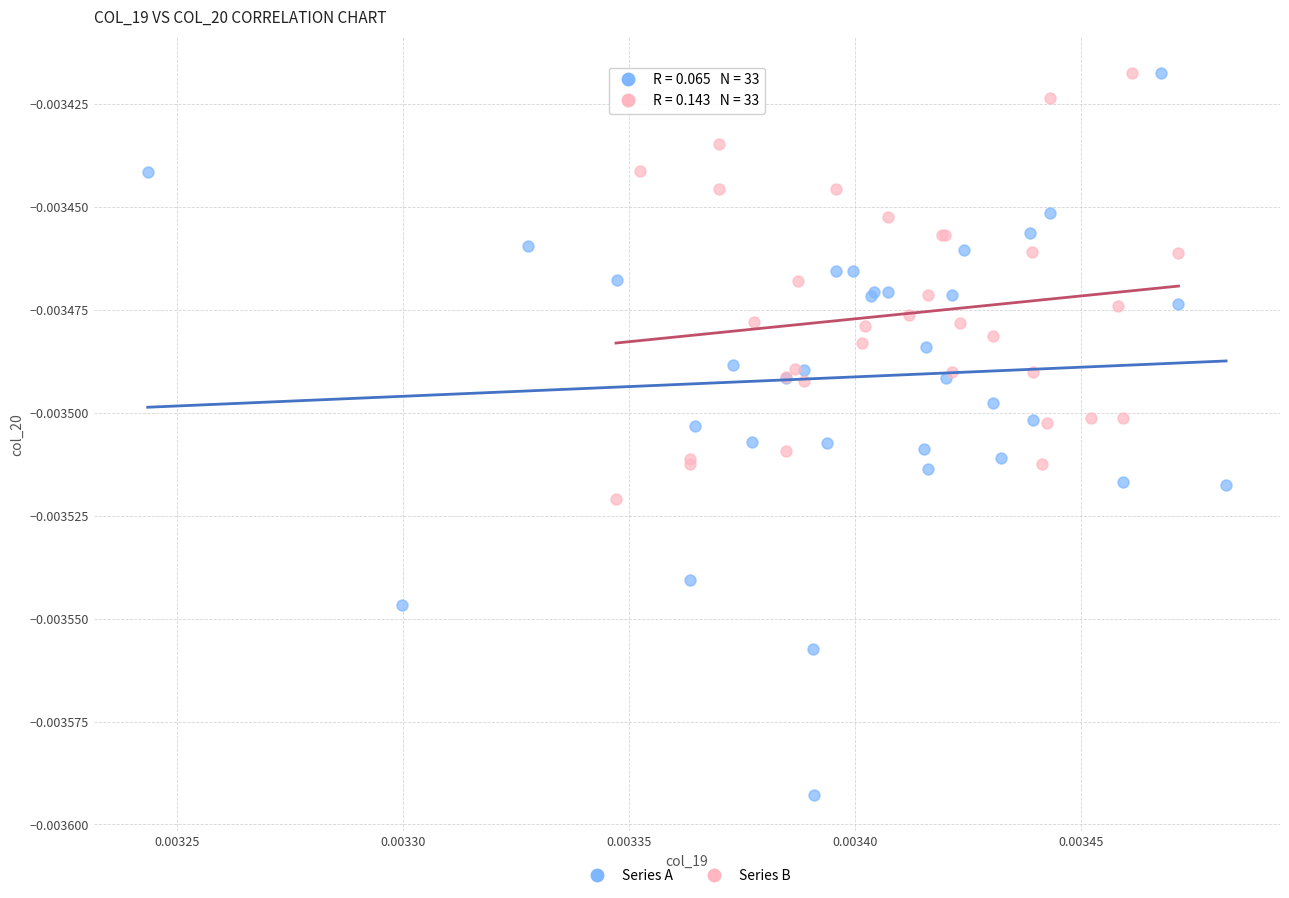

Which series has the widest spread of Y values?

Series A